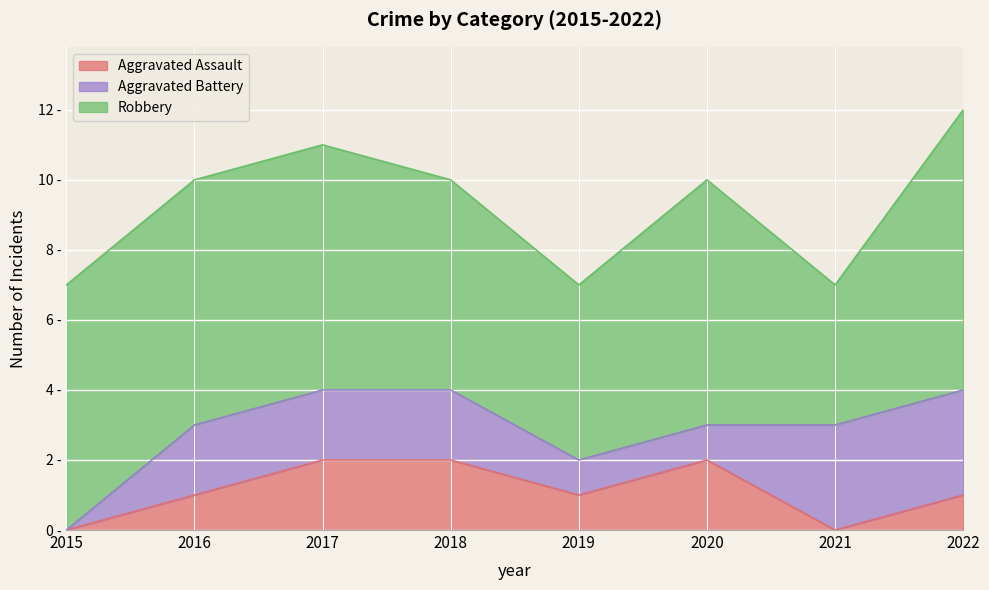

Does the chart display data point markers on the line(s)?

No